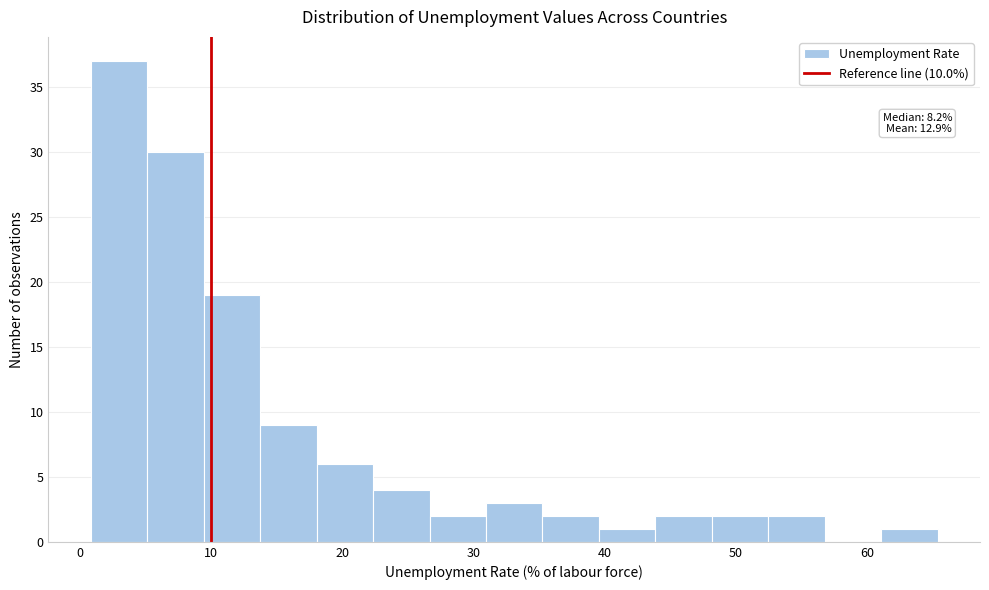

Over which range of the x-axis is the bar tallest?

1 to 5